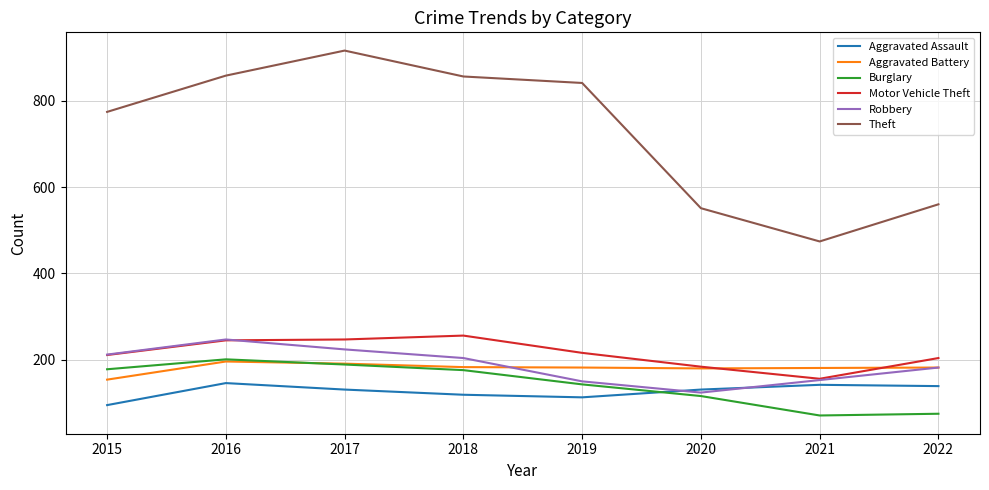

Which series has the largest total across all categories?

Theft